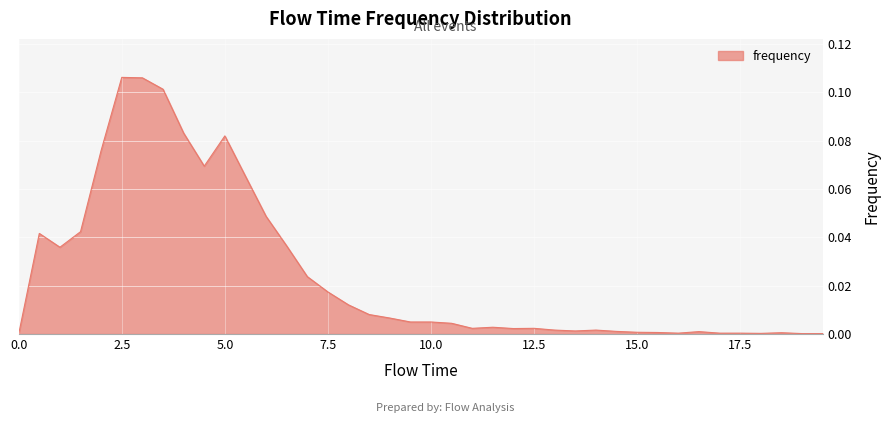

How many lines are shown in the chart?

1